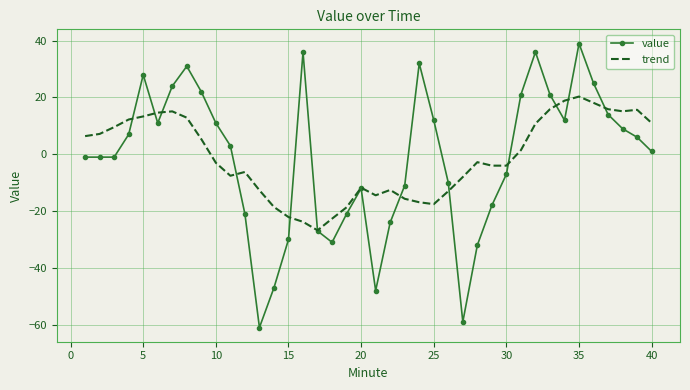

What is the smallest value displayed?

-61.0